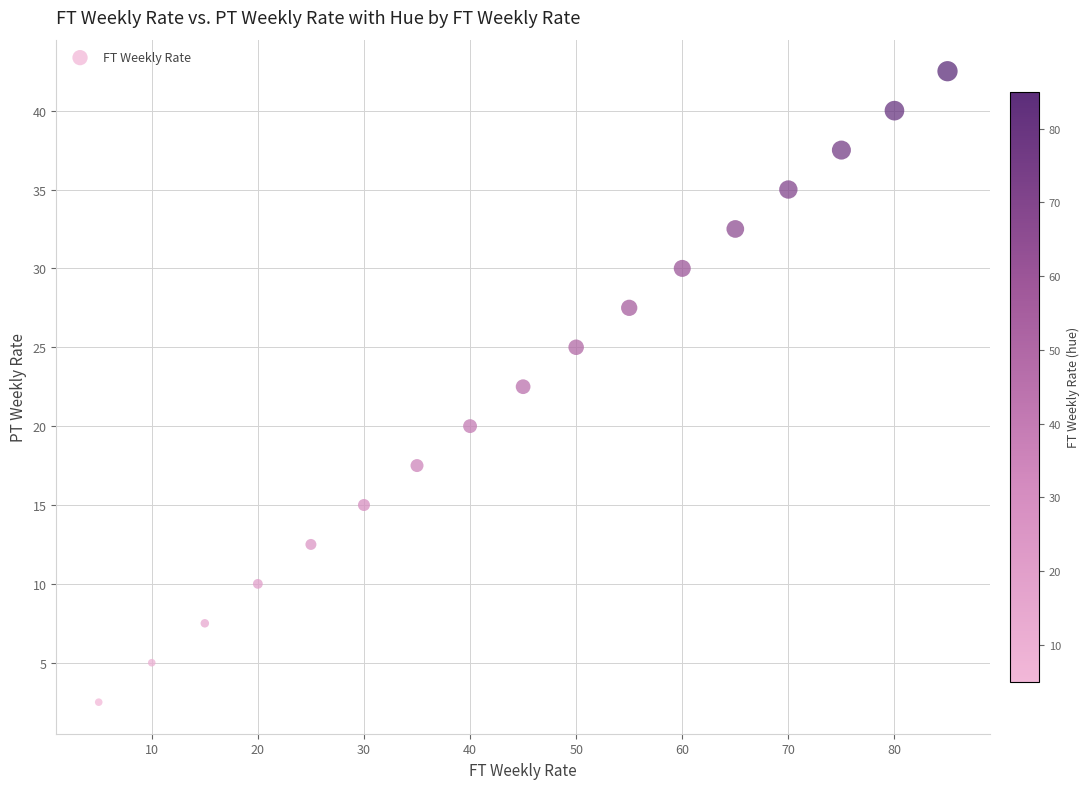

What is the range of Y values (max minus min)?

40.0